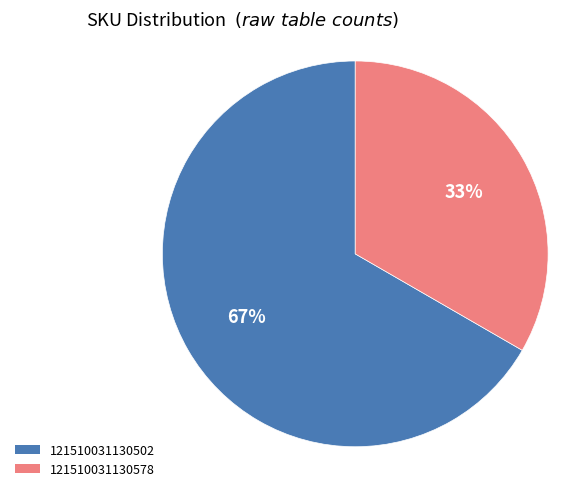

Which category has the smallest portion of the pie?

121510031130578